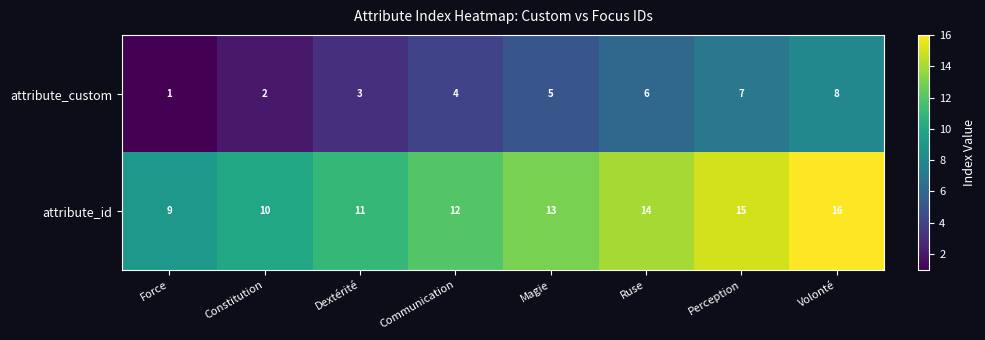

At which label does attribute_custom reach its minimum?

Force